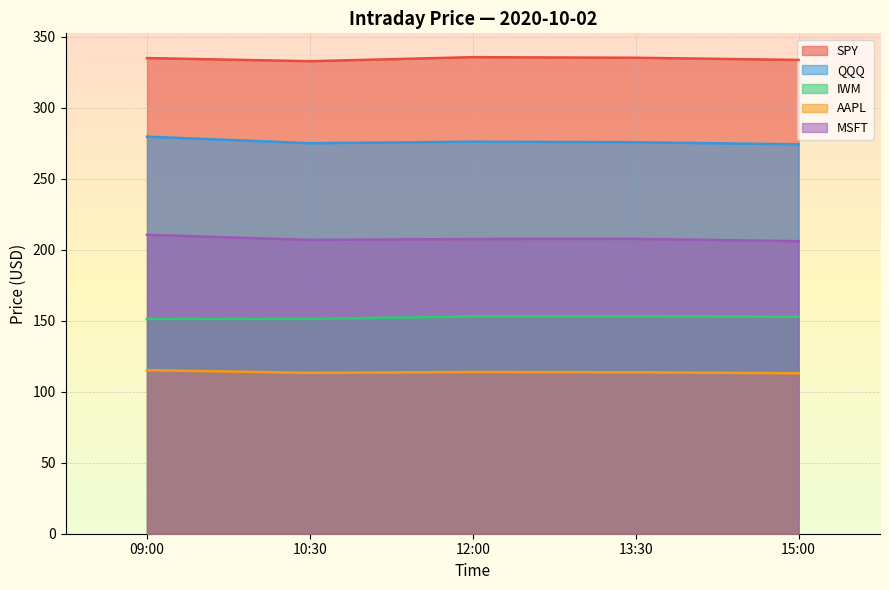

How many data points does each series have?

5